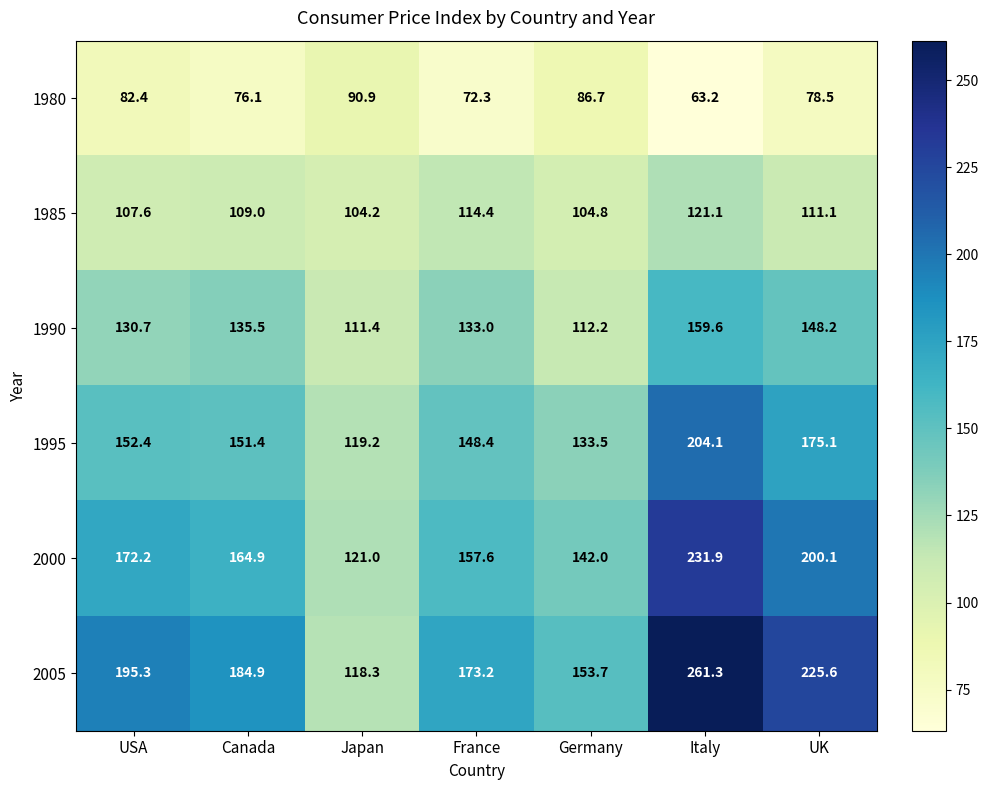

List the series in order of their peak value, highest first.

2005, 2000, 1995, 1990, 1985, 1980